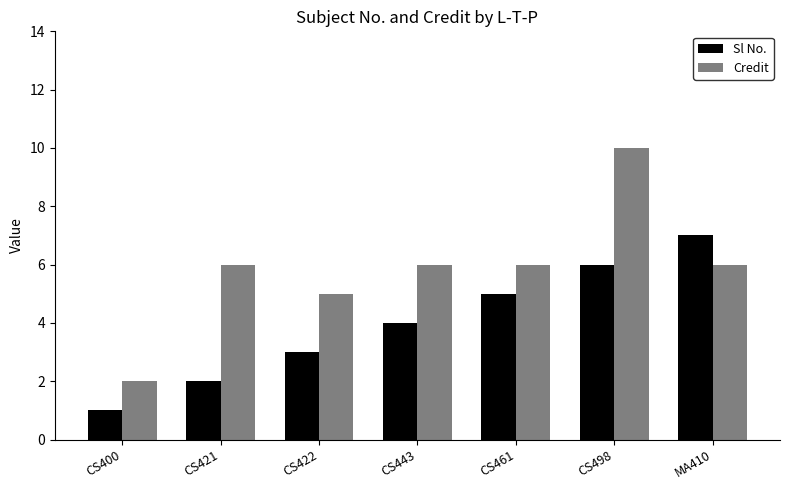

Reading left to right, transcribe all the data shown in this chart.

Sl No.: 1	2	3	4	5	6	7
Credit: 2	6	5	6	6	10	6